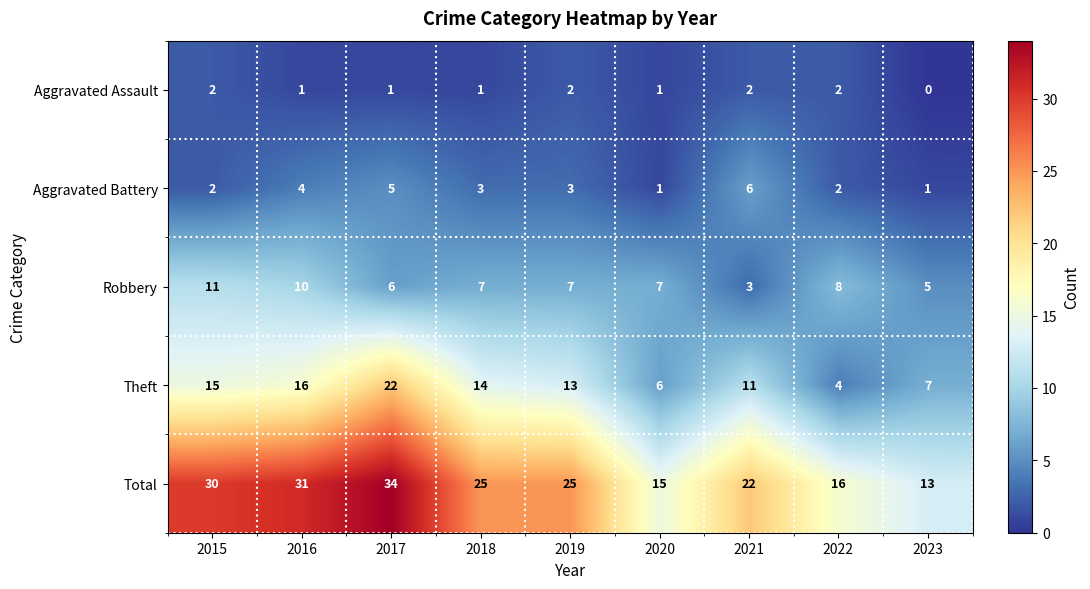

How many Aggravated Battery values are between 2 and 4?

5